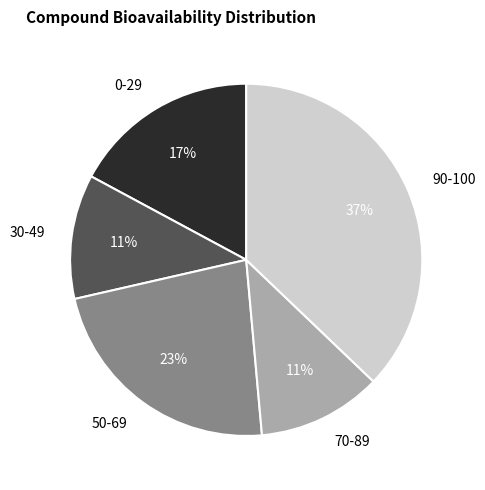

How many slices are in this pie chart?

5